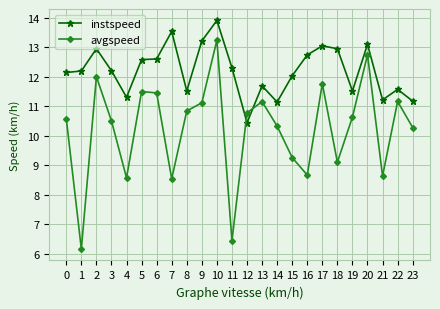

What is the difference between the highest and lowest values at 4?

2.7